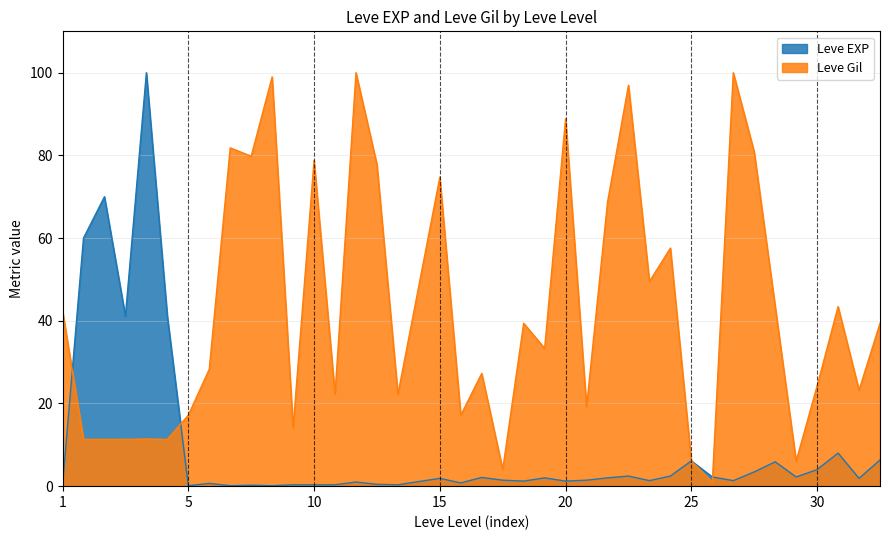

Reading left to right, what are all the values shown in this chart?

Leve EXP: 0.1	60.0	70.0	41.1	100.0	41.1	0.1	0.7	0.1	0.2	0.1	0.3	0.3	0.3	1.0	0.4	0.3	1.1	1.9	0.8	2.1	1.4	1.2	2.0	1.2	1.4	2.0	2.4	1.3	2.4	6.1	2.2	1.3	3.4	5.9	2.2	4.0	8.0	1.9	6.3
Leve Gil: 42.4	11.3	11.3	11.3	11.4	11.3	17.2	28.3	81.8	79.8	99.0	14.1	78.8	22.2	100.0	77.8	22.2	48.5	74.7	17.2	27.3	4.0	39.4	33.3	88.9	19.2	68.7	97.0	49.5	57.6	6.1	1.0	100.0	80.8	43.4	6.1	24.2	43.4	23.2	39.4